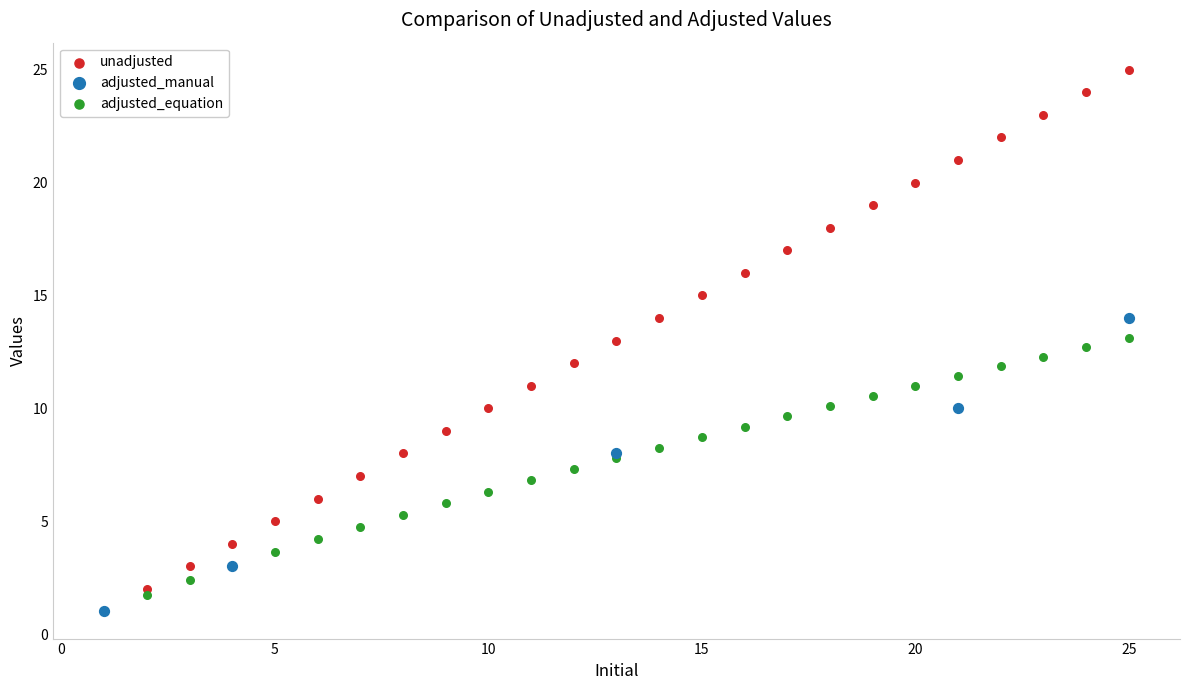

Which series has the largest Y range (max minus min)?

unadjusted